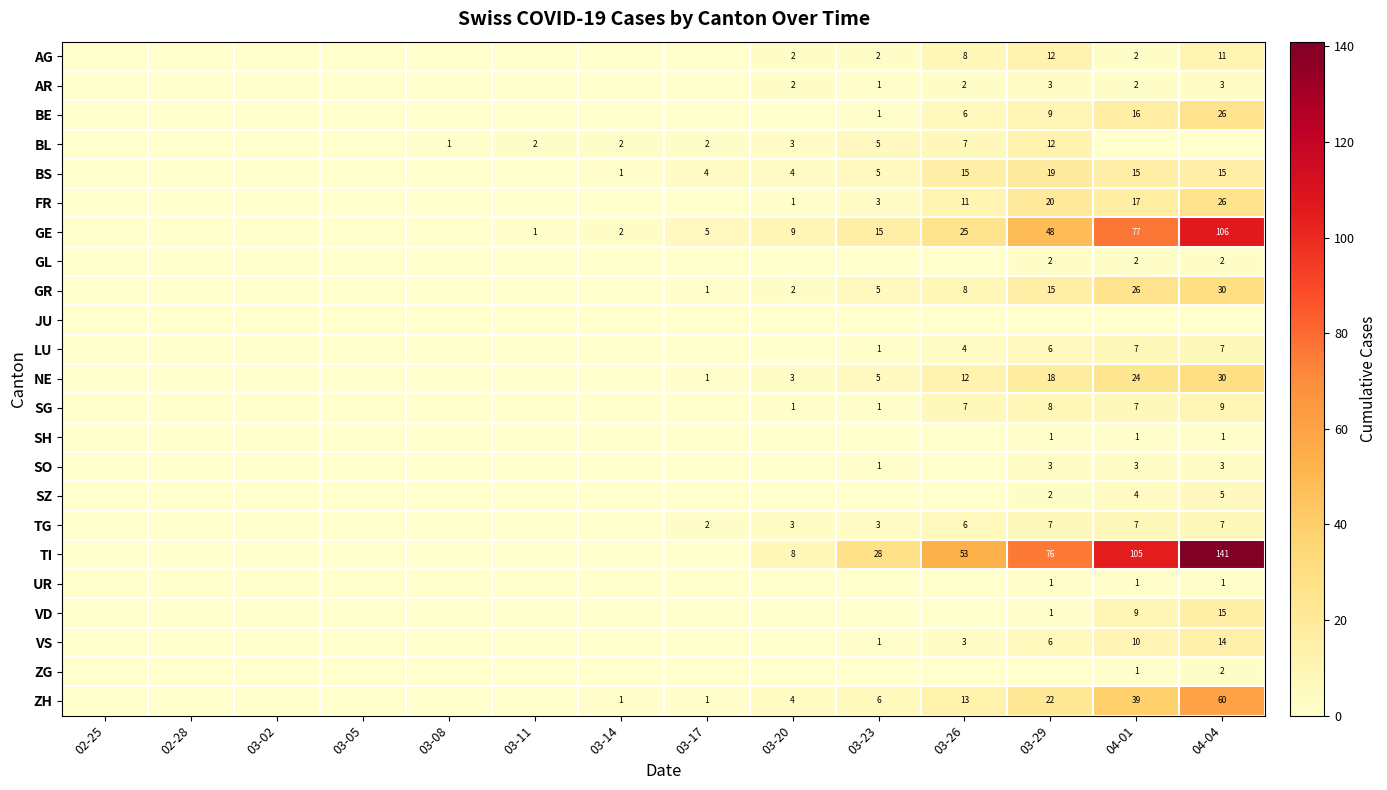

The LU series shows 4 at 03-29. True or false?

False